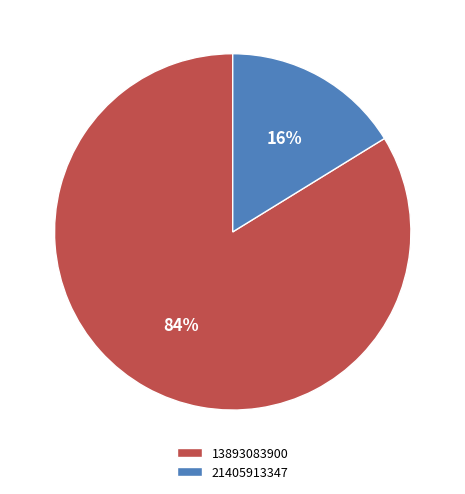

How many segments does this pie chart have?

2